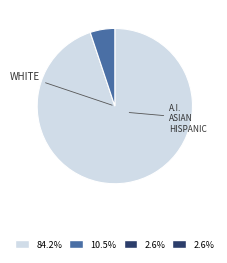

Does any single category account for the majority?

Yes